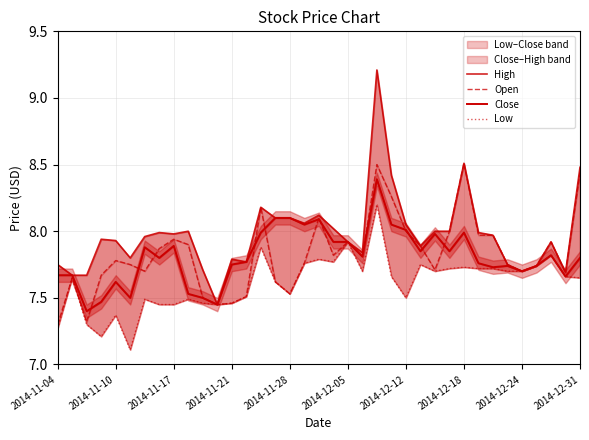

The Low series shows 4.8 at 2014-12-12. True or false?

False